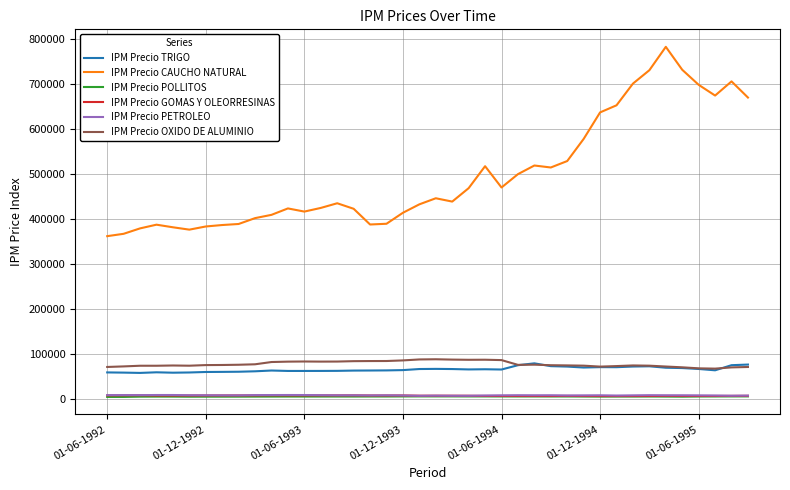

Which series has the largest total across all categories?

IPM Precio CAUCHO NATURAL